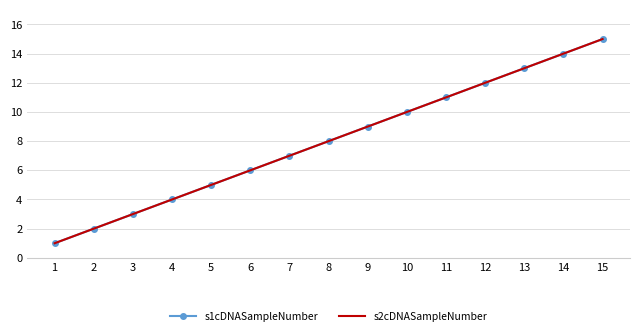

How many lines are shown in the chart?

2